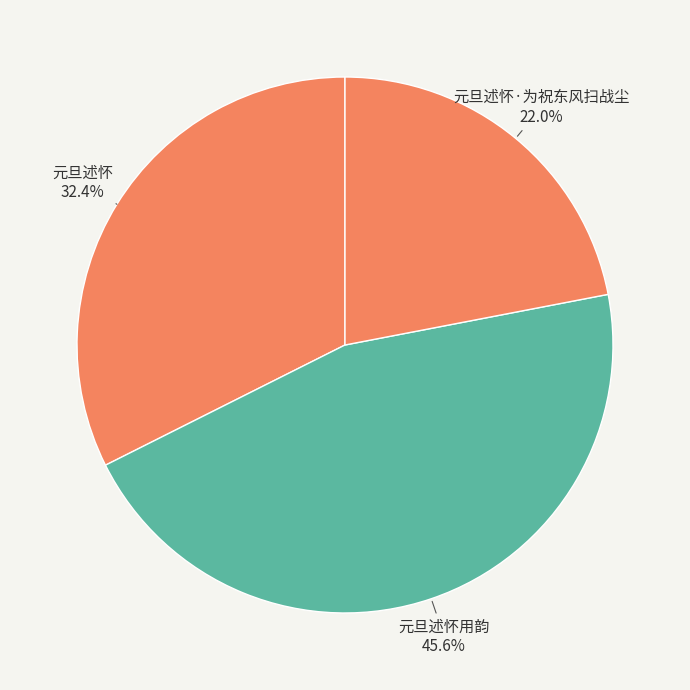

To the nearest percent, what is the average slice percentage?

33%